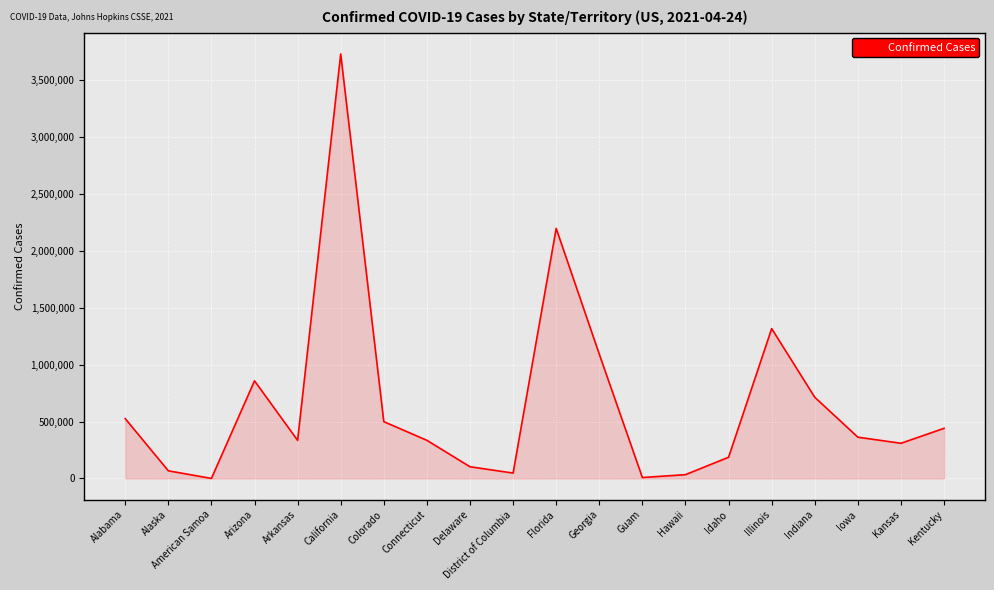

What is the maximum value shown in the chart?

3729116